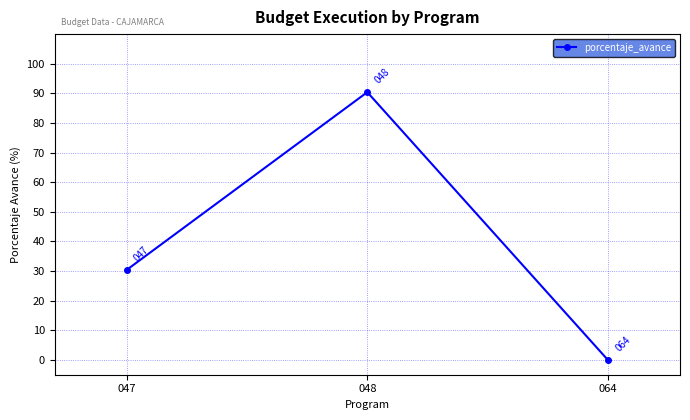

What is the greatest value displayed?

90.4